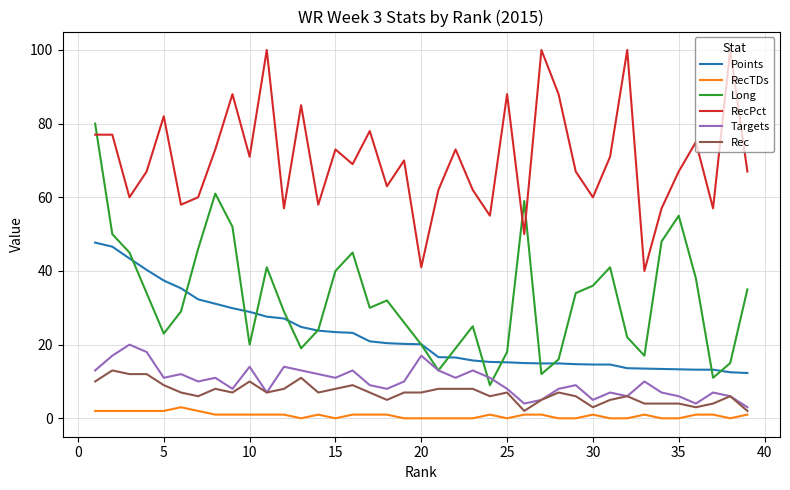

Rank the series by their maximum value, from lowest to highest.

RecTDs, Rec, Targets, Points, Long, RecPct